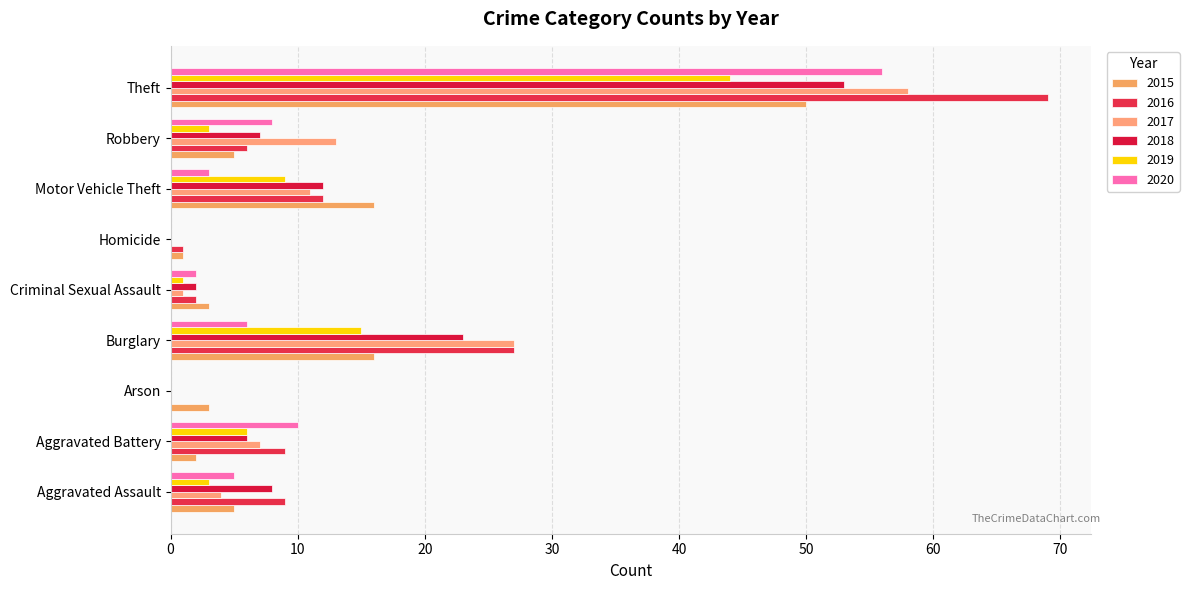

What is the spread (max minus min) of values at Motor Vehicle Theft?

13